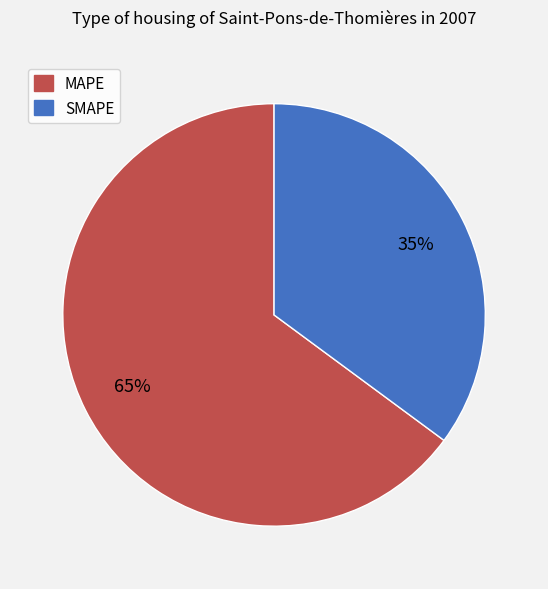

Combined, do MAPE and SMAPE account for over 50%?

Yes